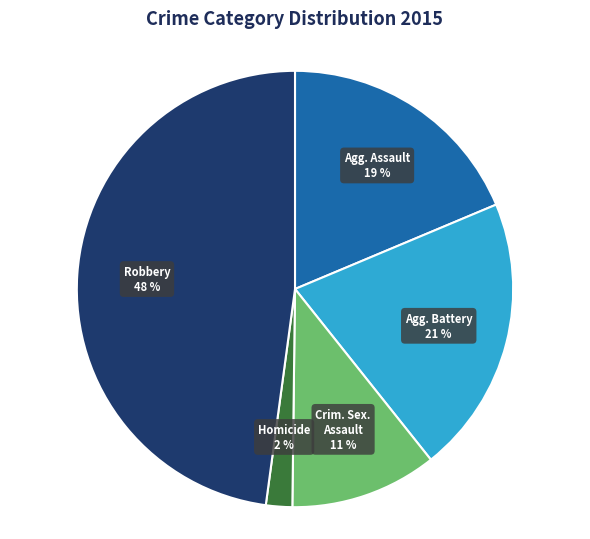

Does any single category account for the majority?

No